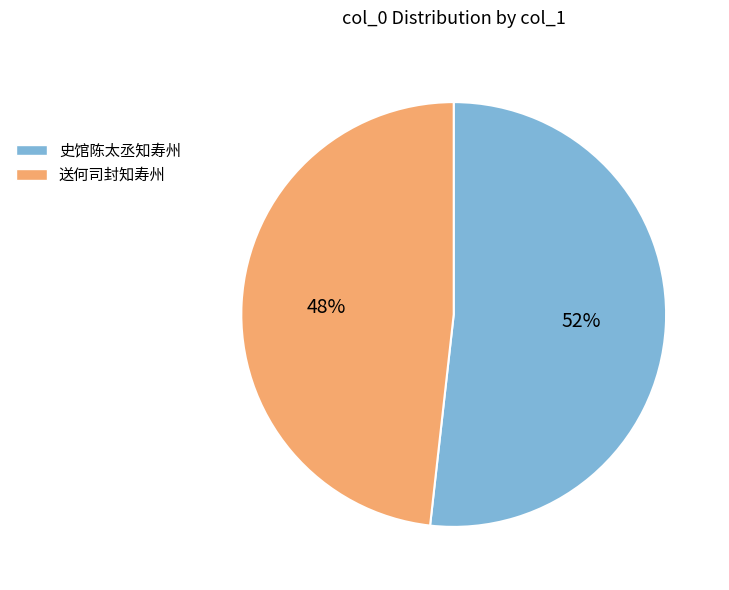

What is the smallest slice in the pie chart?

送何司封知寿州